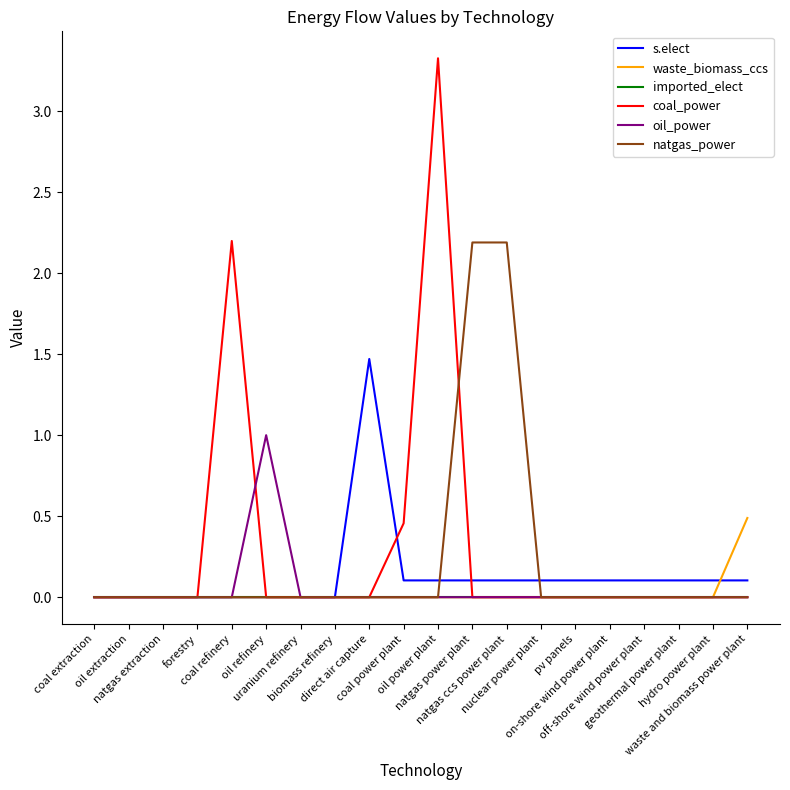

What is the maximum value for natgas_power?

2.2